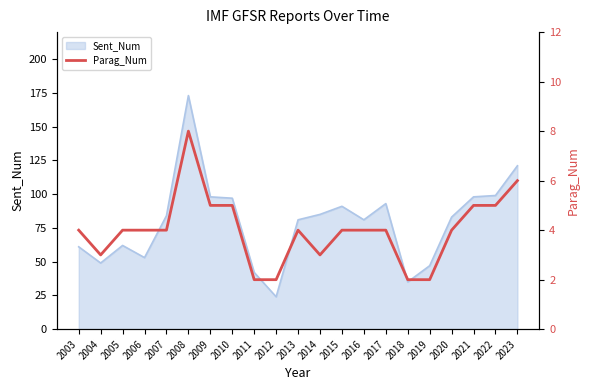

What is the highest value of the Sent_Num series?

173